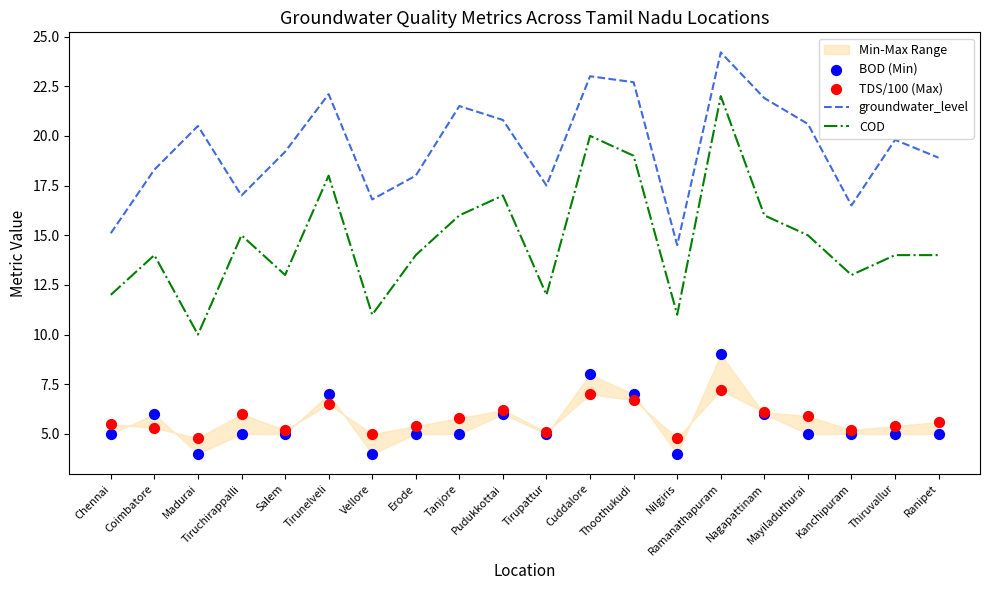

Which series has the widest spread of Y values?

COD